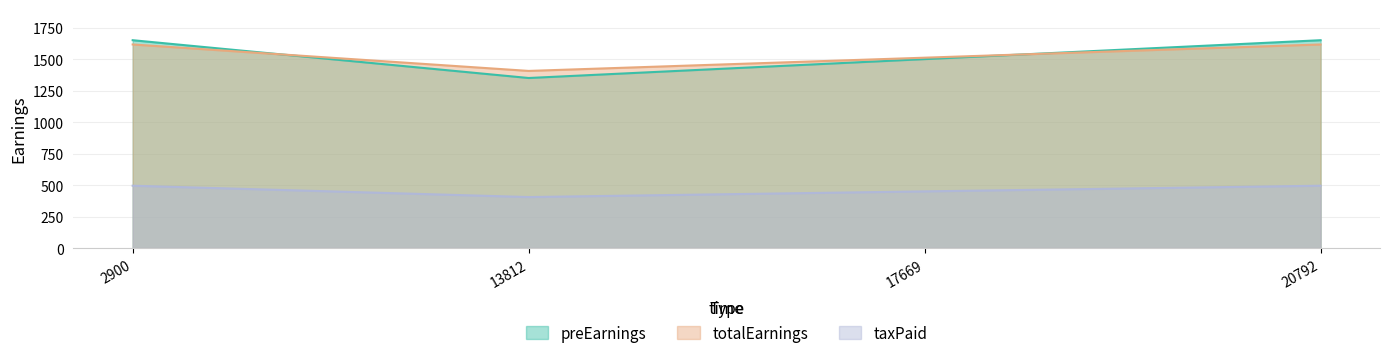

What is the difference between the second highest and minimum values in the totalEarnings series?

210.0